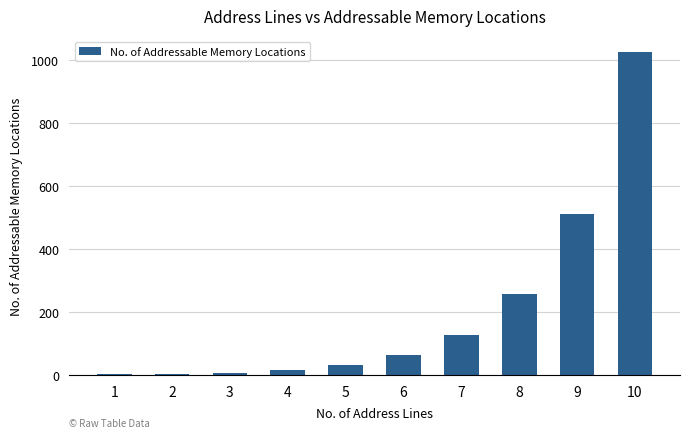

What is the sum of all values?

2046